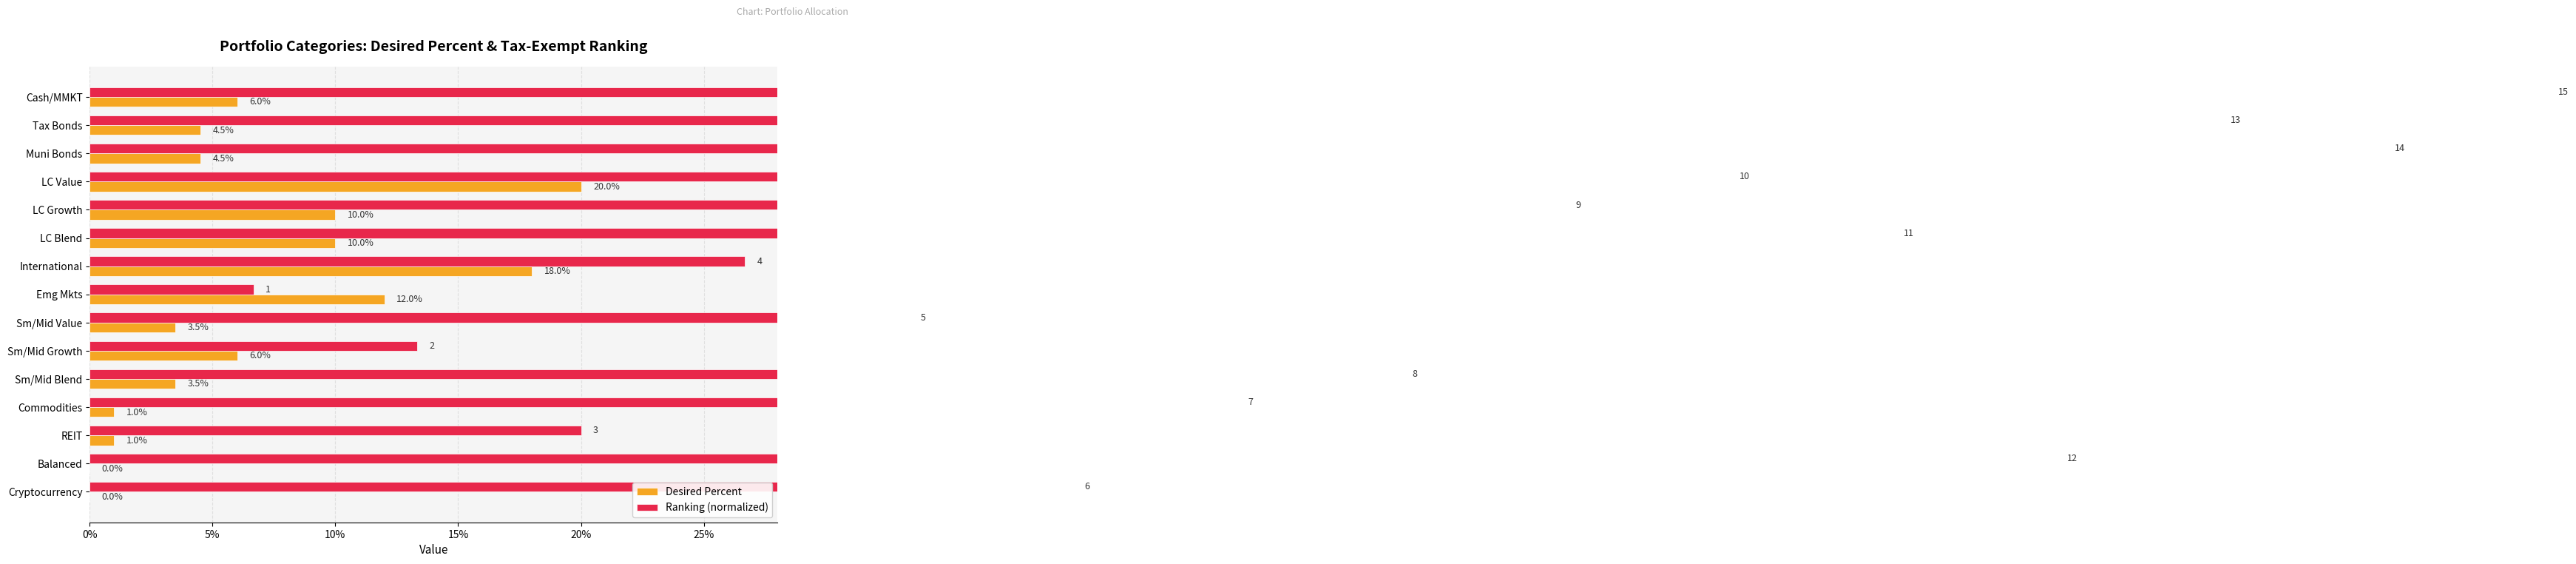

The Desired Percent series shows 0.3 at LC Value. True or false?

False